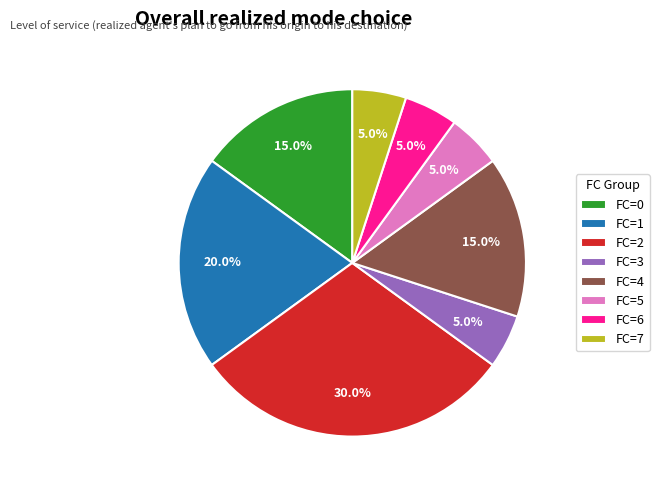

What is the ratio of the value at FC=3 to the value at FC=5?

1.0